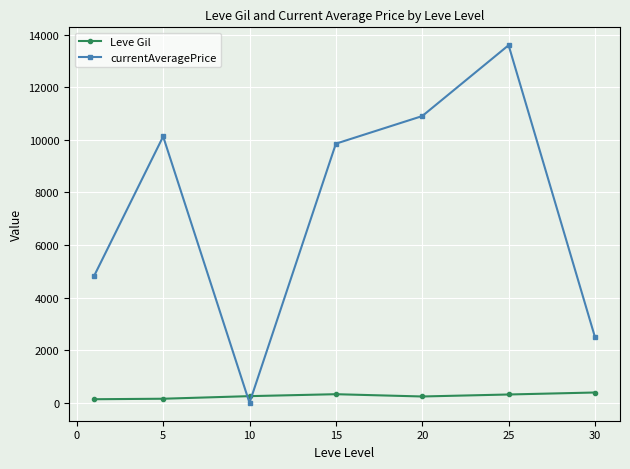

What is the maximum value shown in the chart?

13594.2